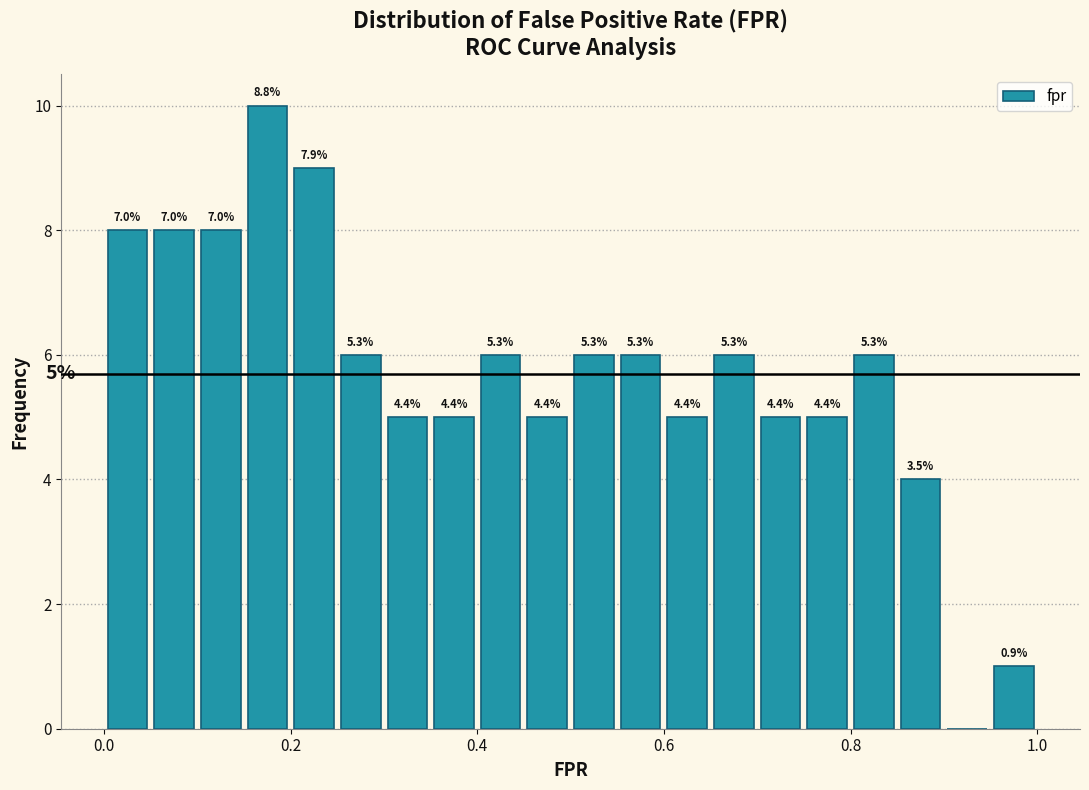

Around what value on the x-axis is the tallest bar? Give the approximate position of its centre, as read against the axis.

0.18